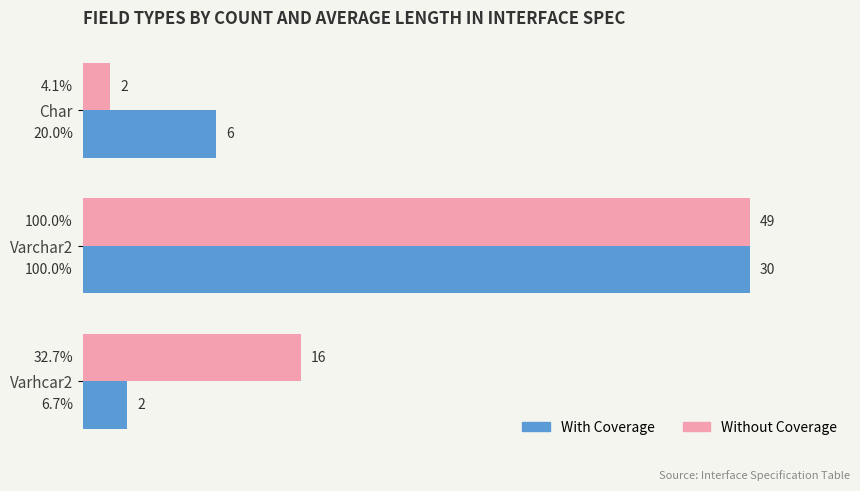

At how many categories does at least one series exceed 7?

3